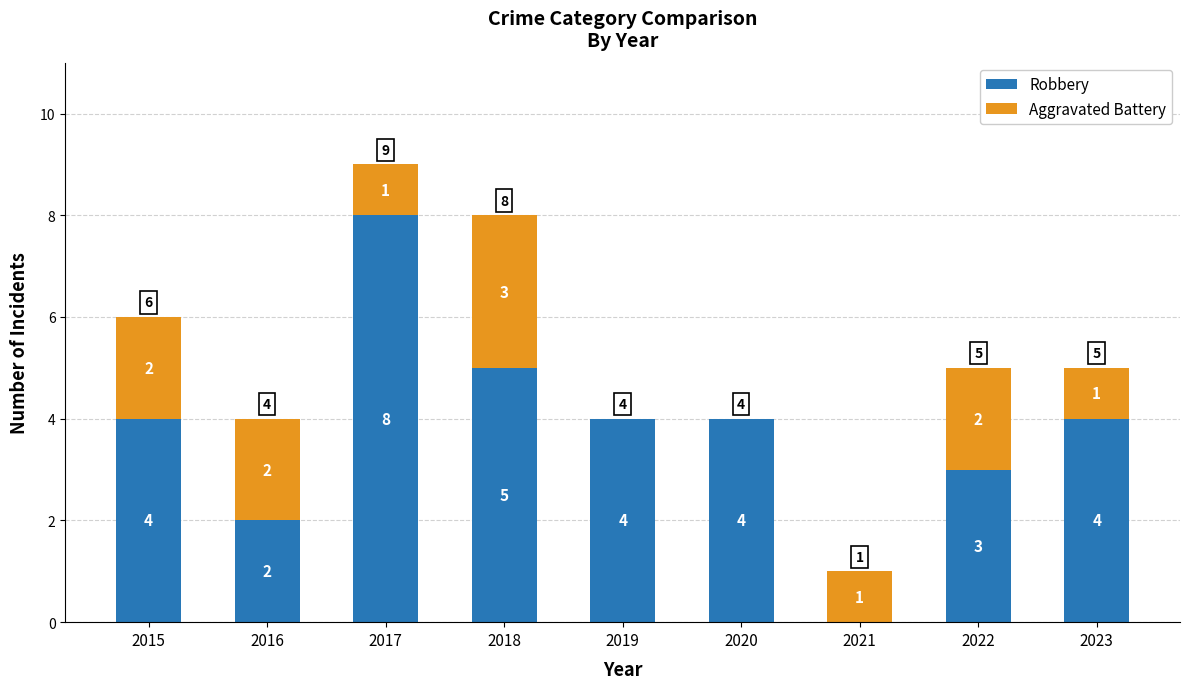

The Robbery series shows 4 at 2020. True or false?

True